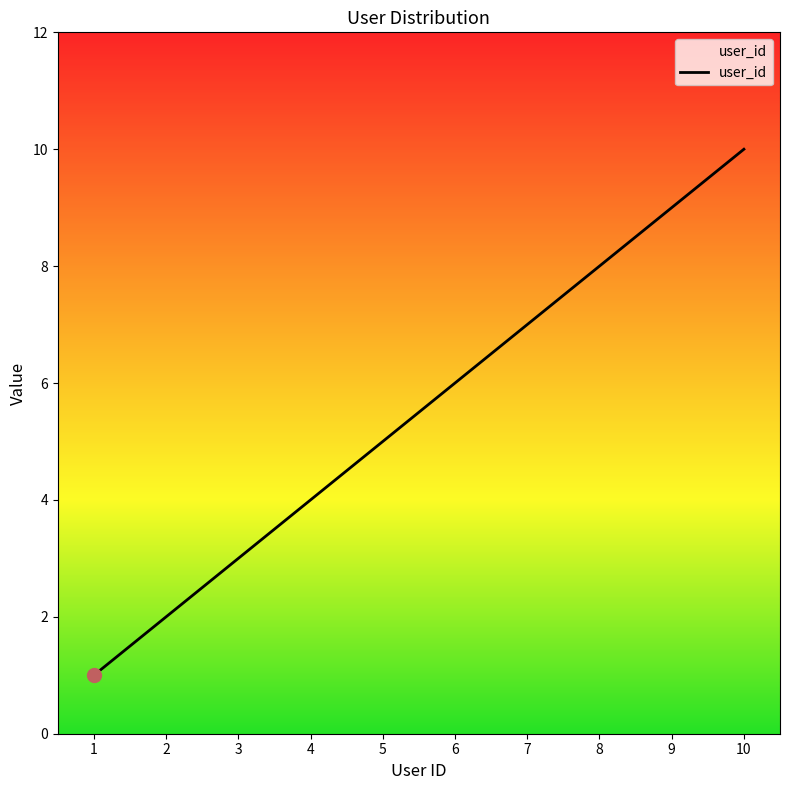

What is the greatest value displayed?

10.0